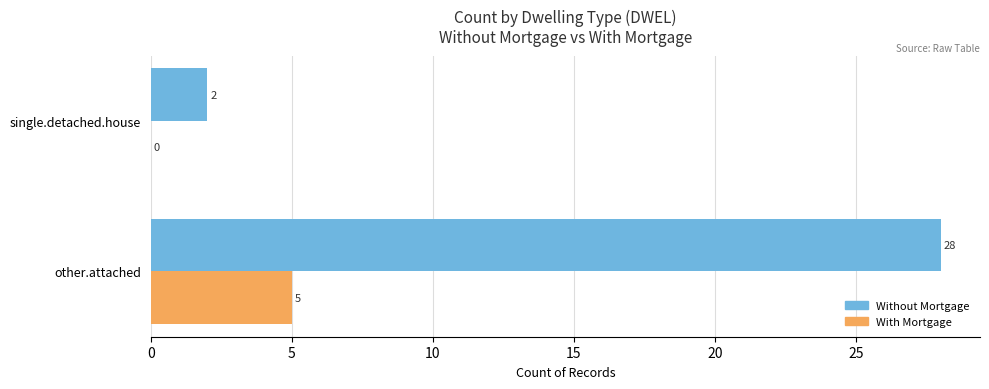

Read the Without Mortgage value at other.attached.

28